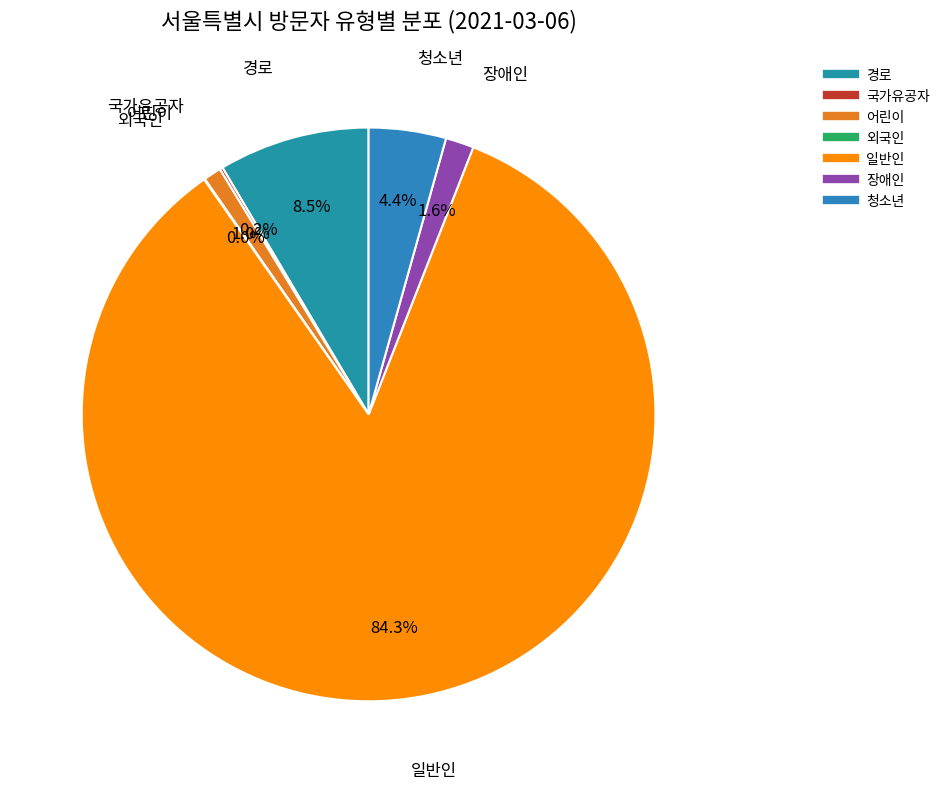

What is the total percentage of 경로 and 장애인?

10.1%